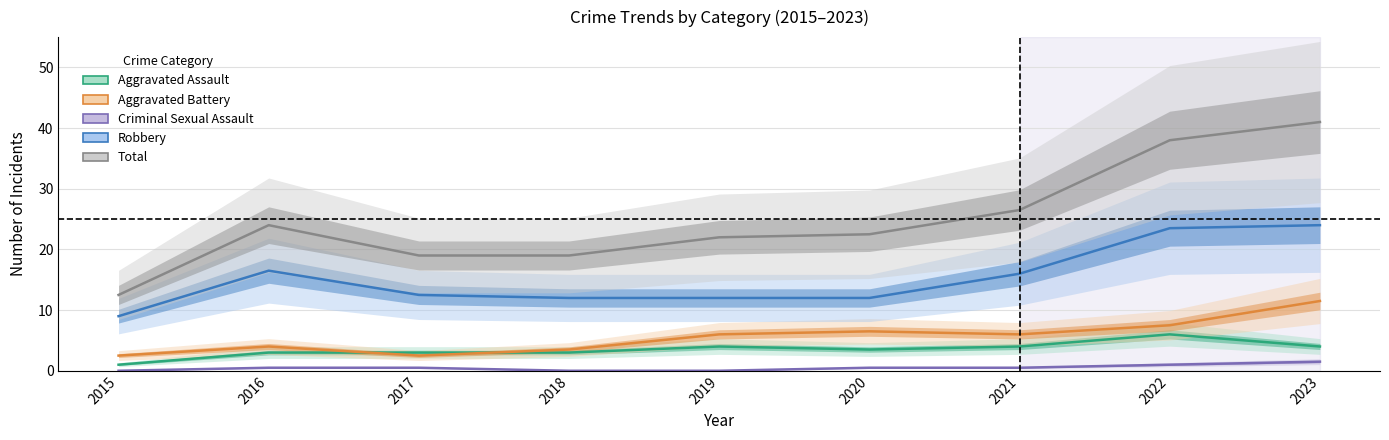

What is the value of the Total point at the 1st from the left?

12.5